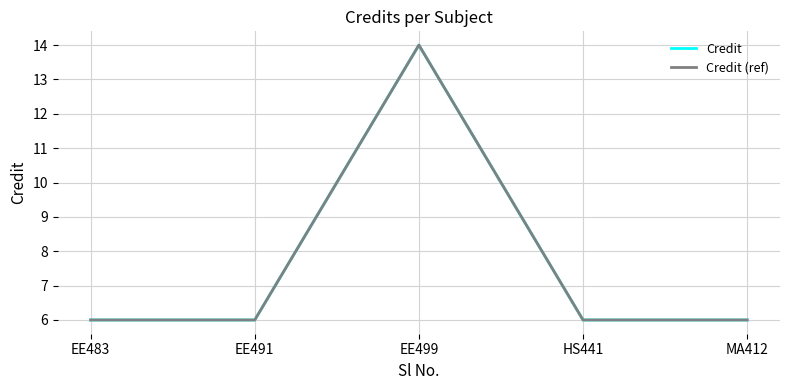

True or false: Credit and Credit (ref) intersect in this chart.

False